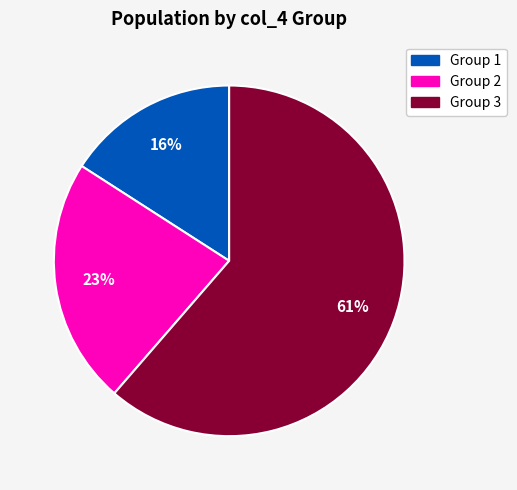

Is there a majority slice in this chart?

Yes